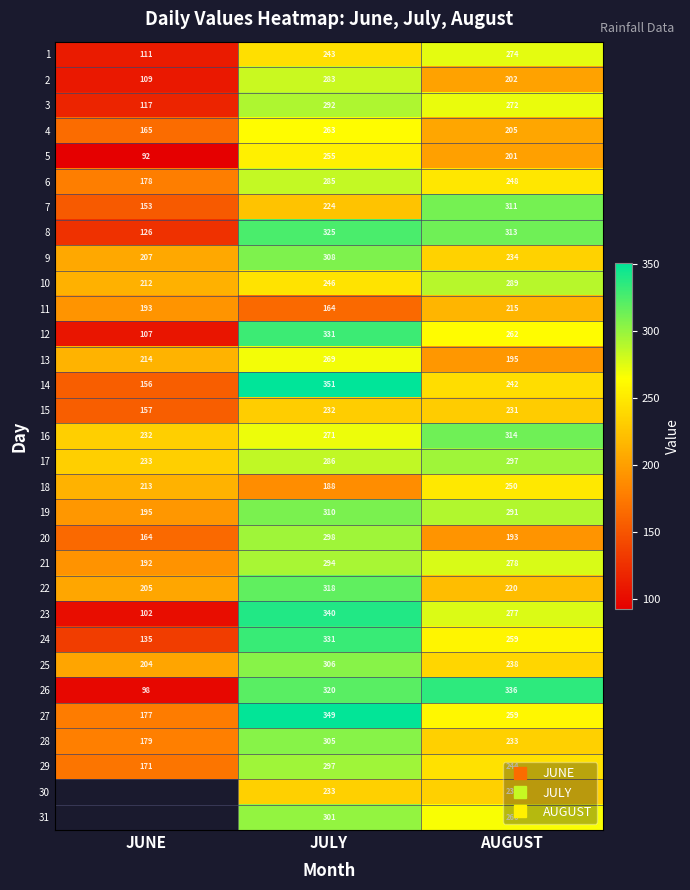

Between AUGUST and JUNE, which is larger?

AUGUST